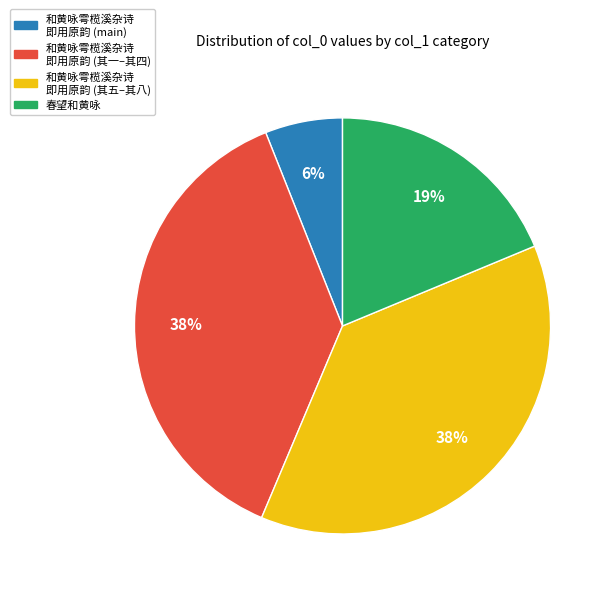

Combined, do 和黄咏雩榄溪杂诗 即用原韵 (main) and 春望和黄咏 account for over 50%?

No